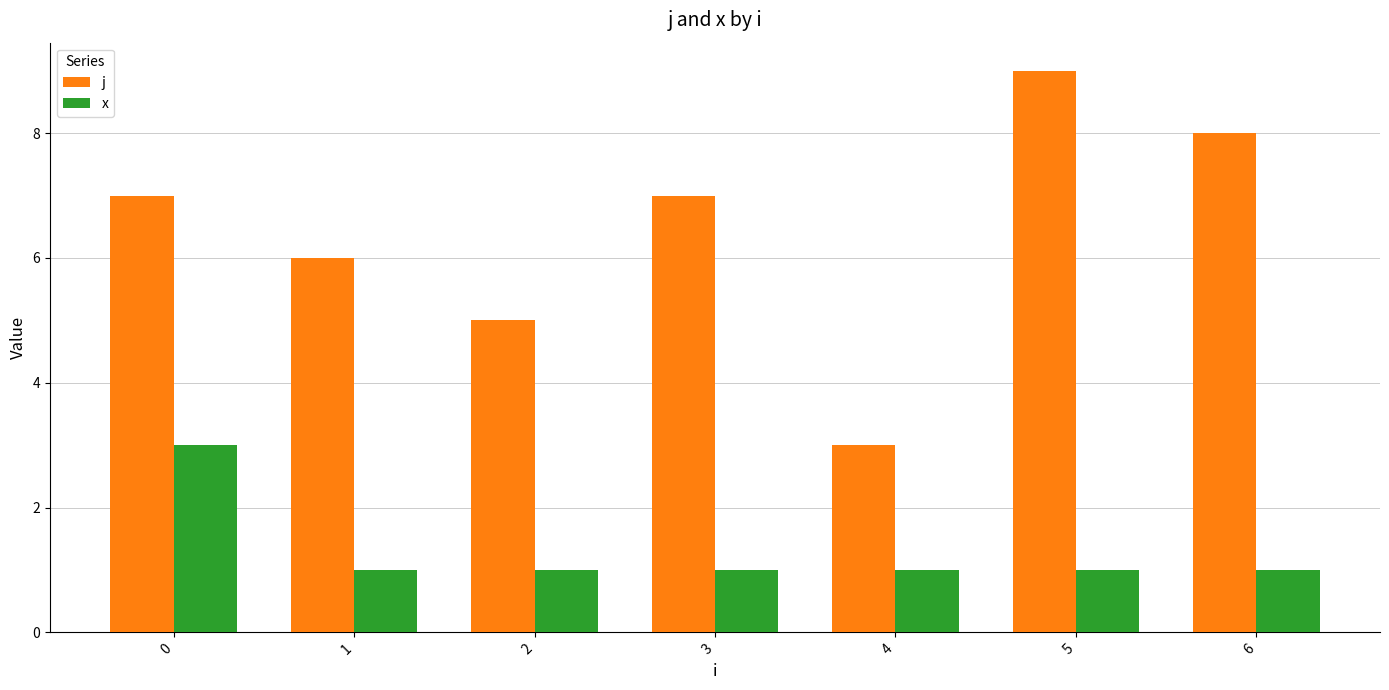

What value does the j series have at 4?

3